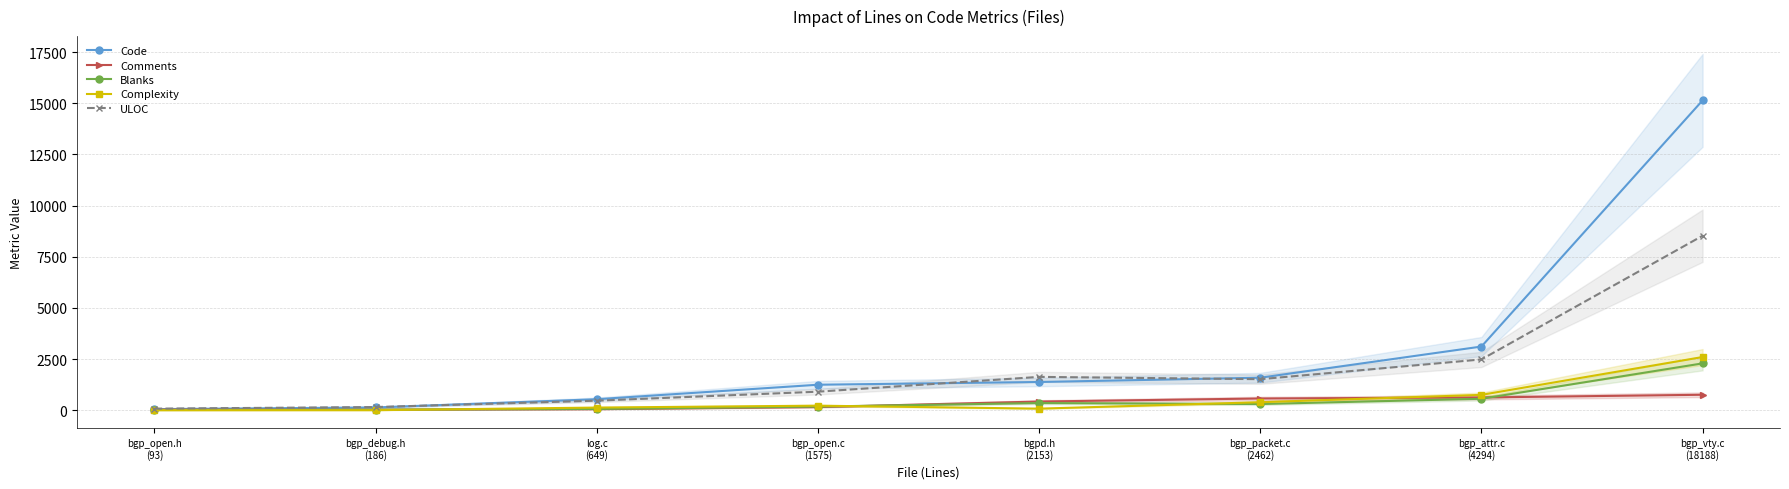

What is the approximate value of ULOC at bgp_open.c
(1575)?

905